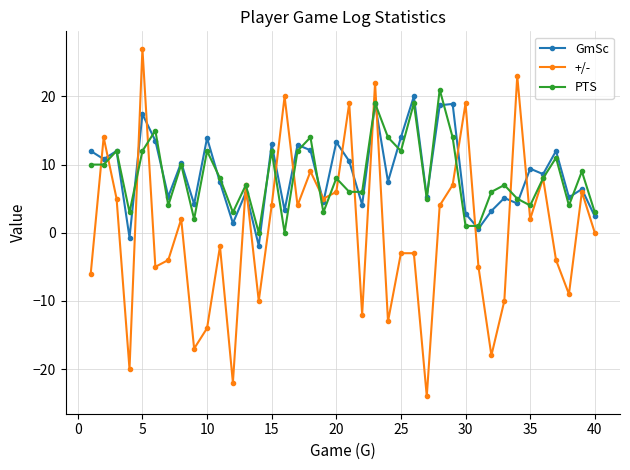

List the series in order of their peak value, lowest first.

GmSc, PTS, +/-